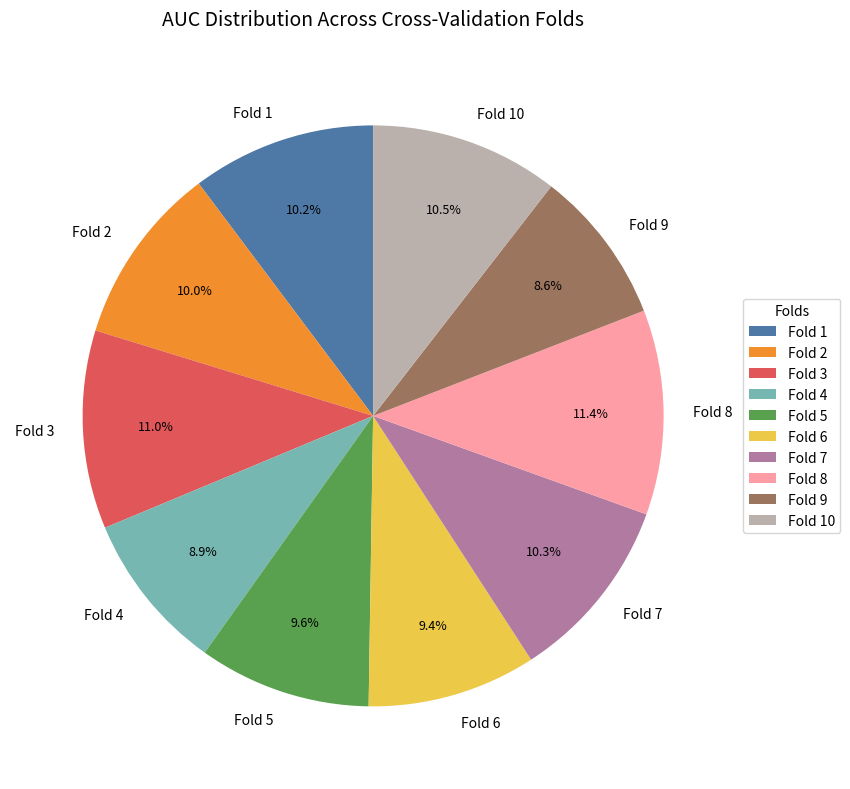

What percentage do Fold 7 and Fold 8 together represent?

21.7%